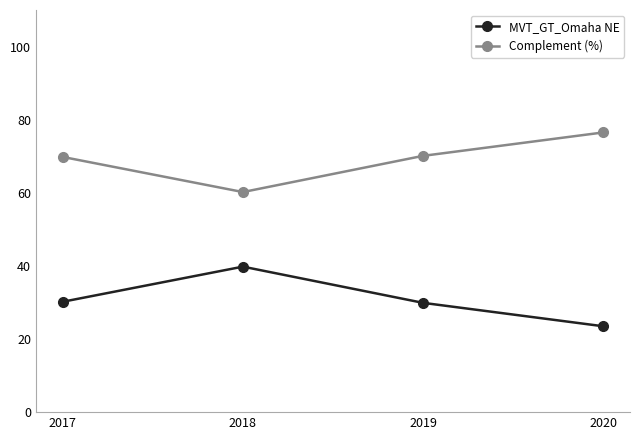

At which category does Complement (%) reach its first local valley?

2018